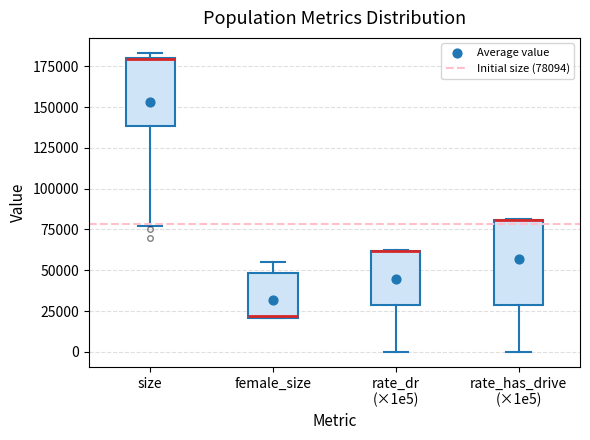

Which box is the tallest, from its lower edge to its upper edge?

rate_has_drive (×1e5)